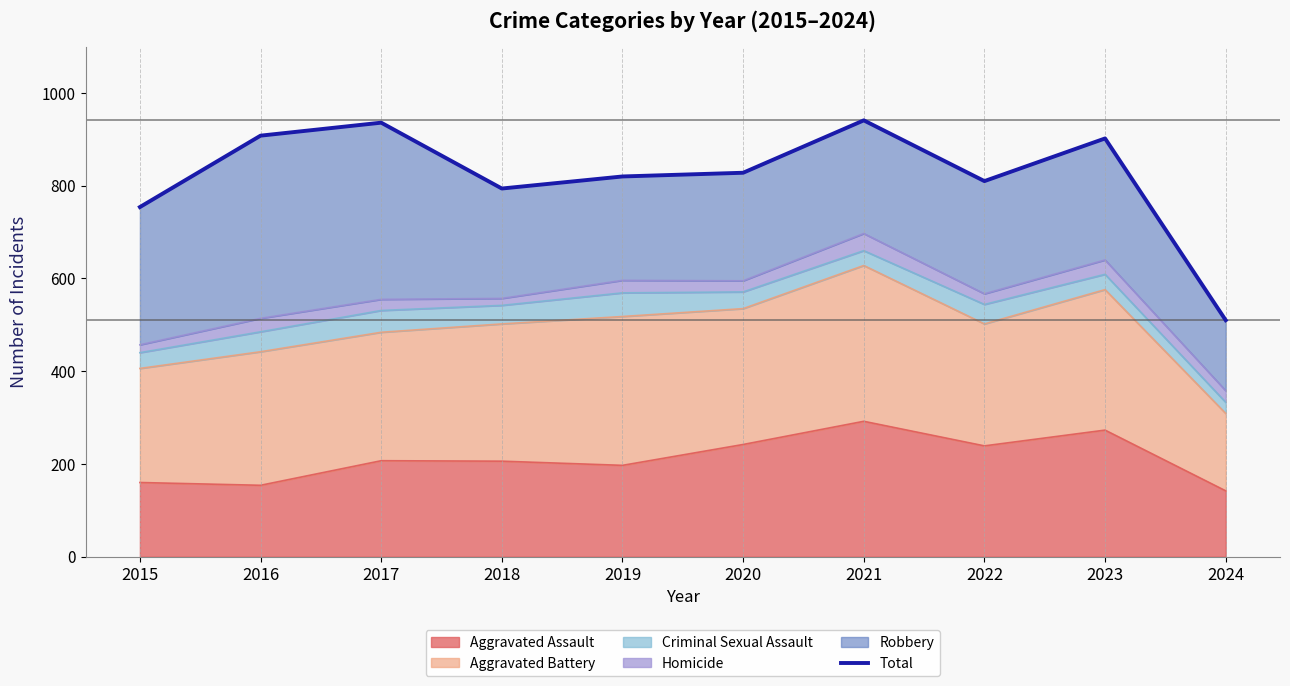

What is the change in value from 2017 to 2024?

-426